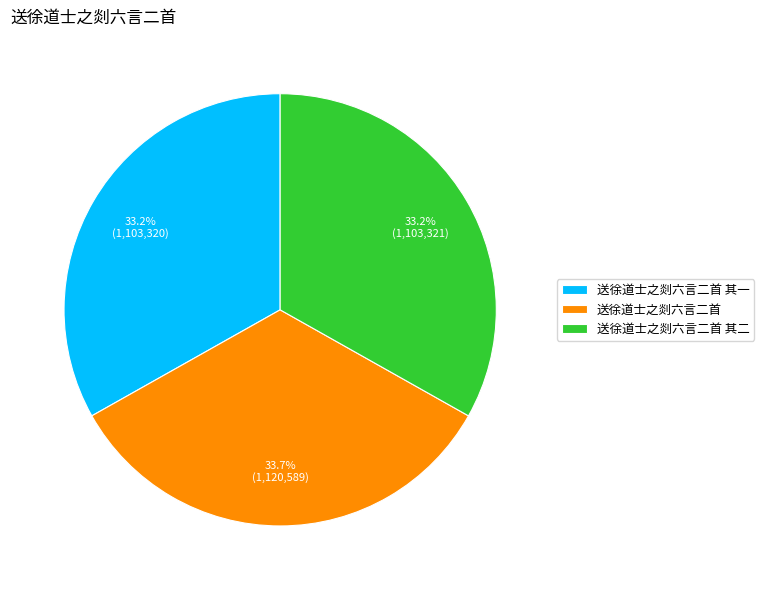

What portion of the pie excludes 送徐道士之剡六言二首 其一?

66.8%